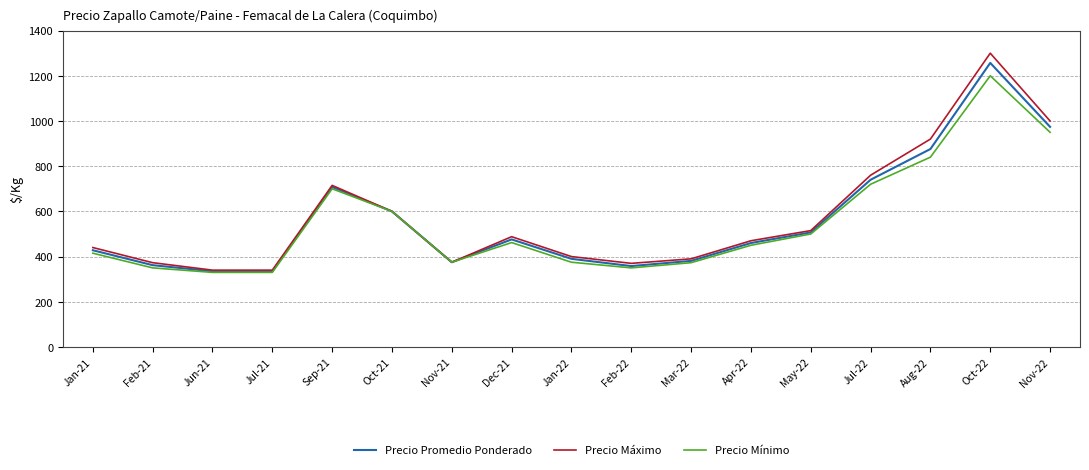

What position from the left is Feb-21?

2